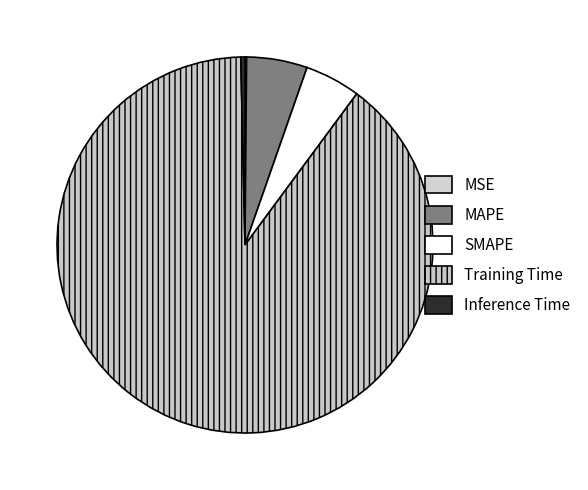

Count the number of slices in the pie.

5